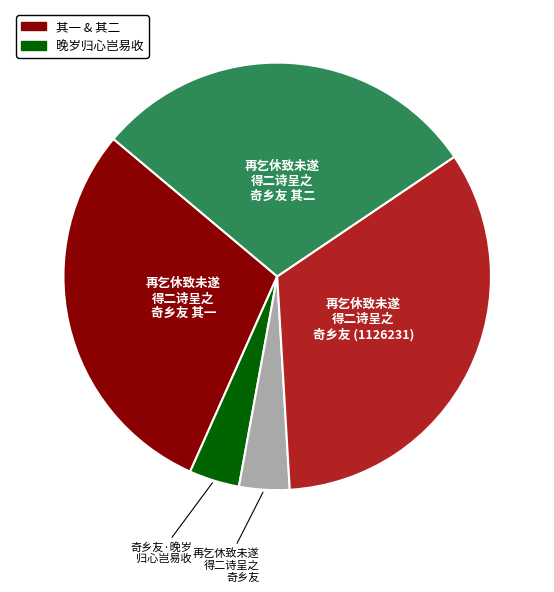

Is there a majority slice in this chart?

No